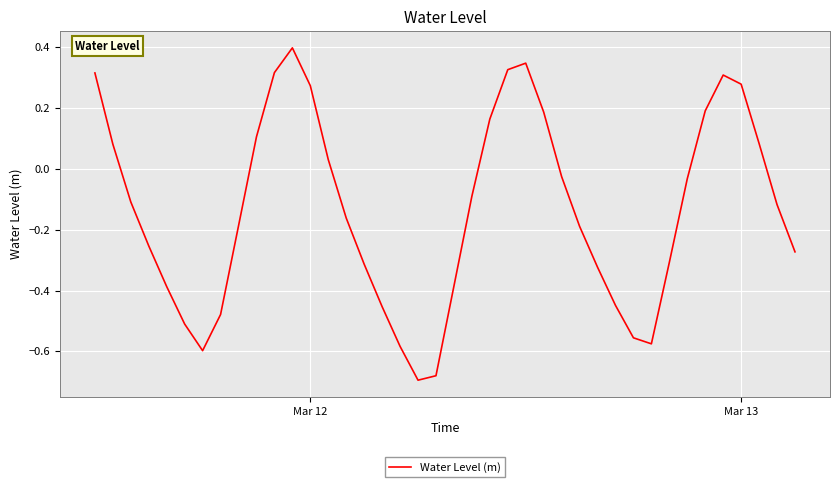

What is the maximum value shown in the chart?

0.4